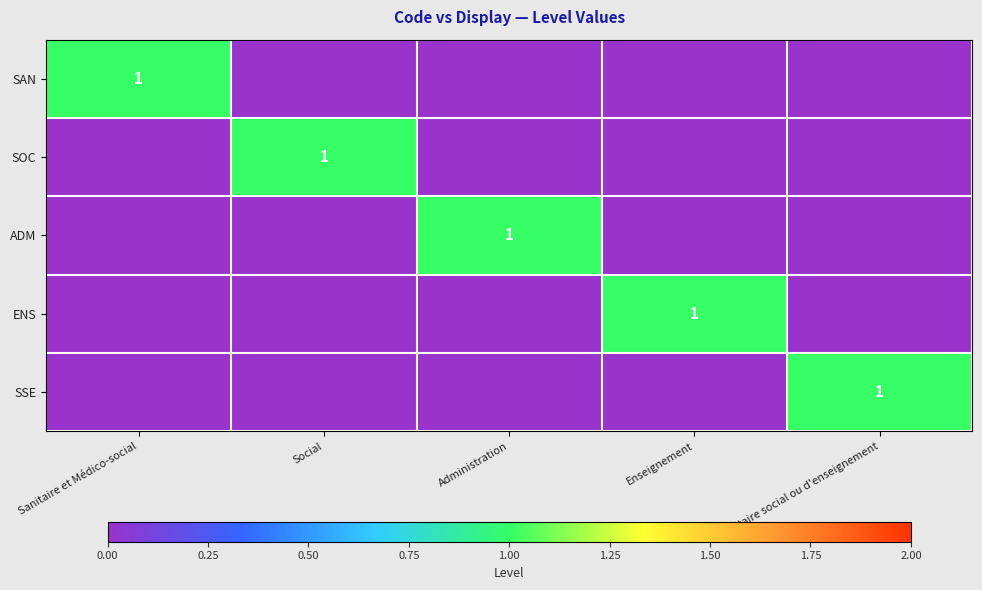

True or false: SAN has a value of 1 at Sanitaire et Médico-social.

True